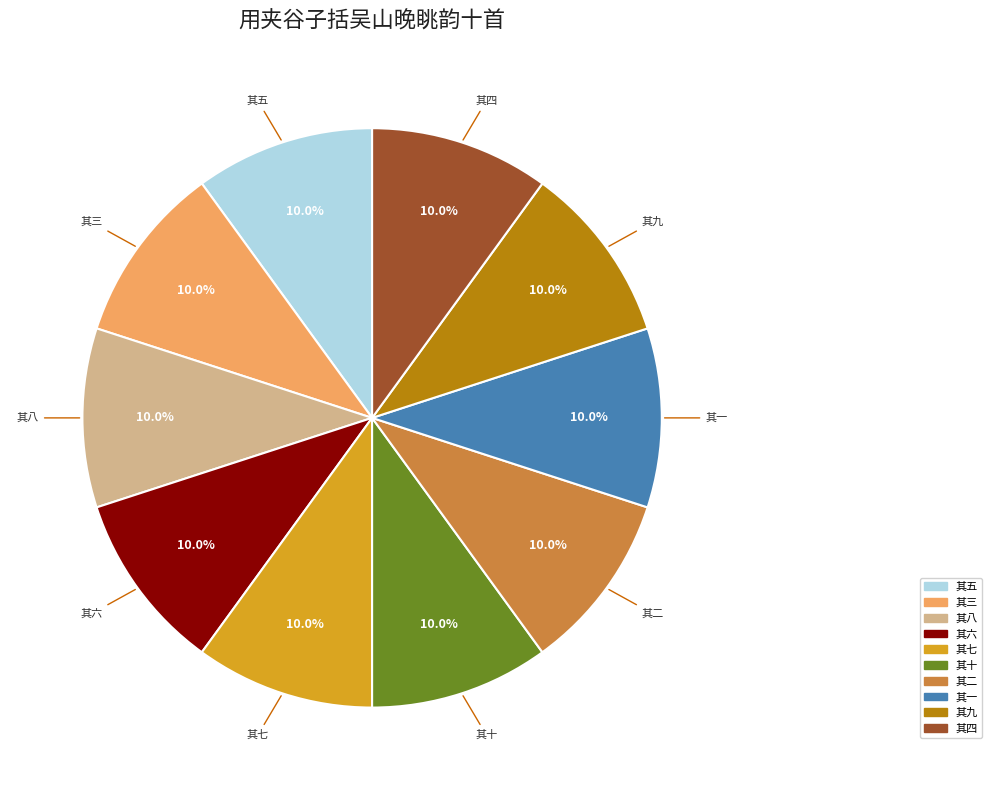

Is there any slice that represents more than half of the pie?

No